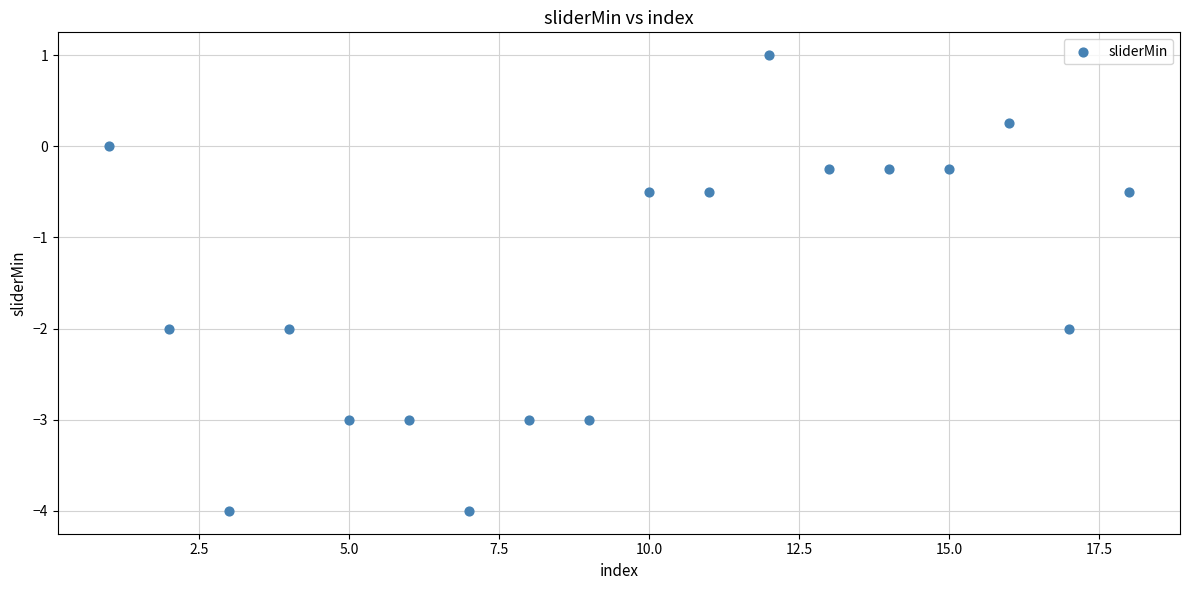

What is the range of Y values (max minus min)?

5.0